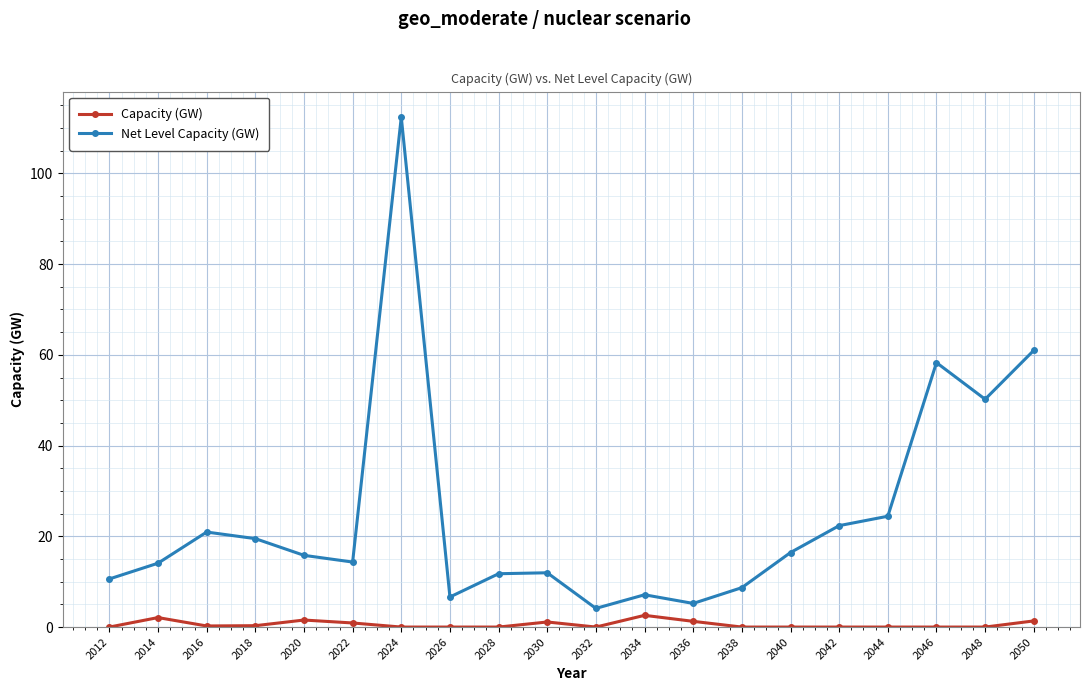

Which series has the widest spread of values?

Net Level Capacity (GW)